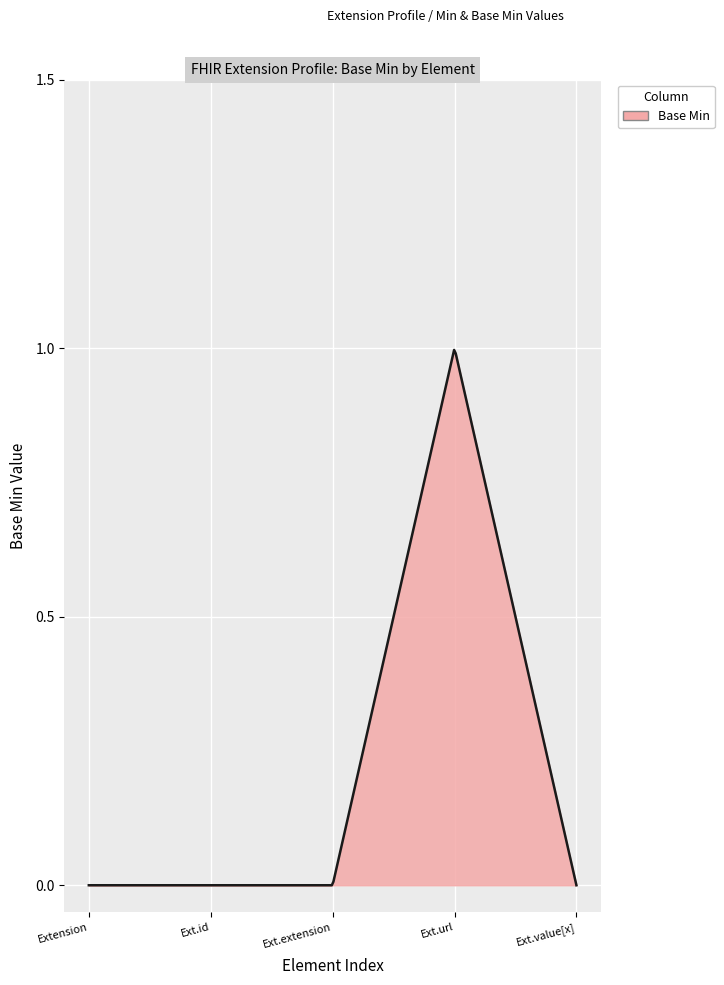

Does the chart display data point markers on the line(s)?

No